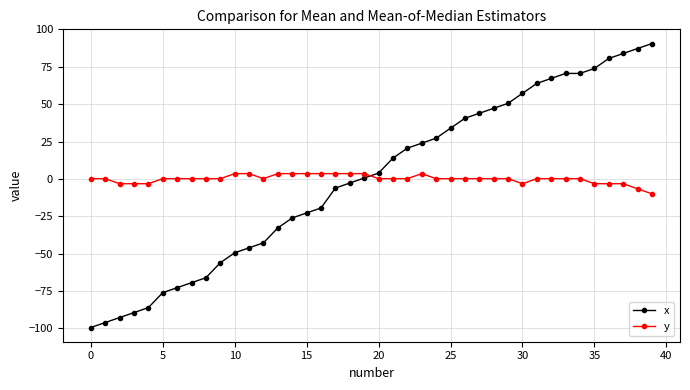

True or false: y and x cross at least once.

True